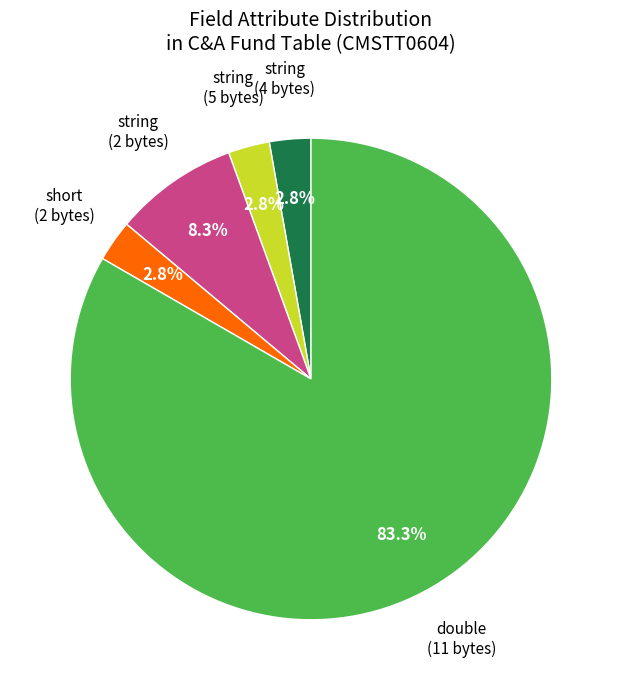

How many slices are in this pie chart?

5